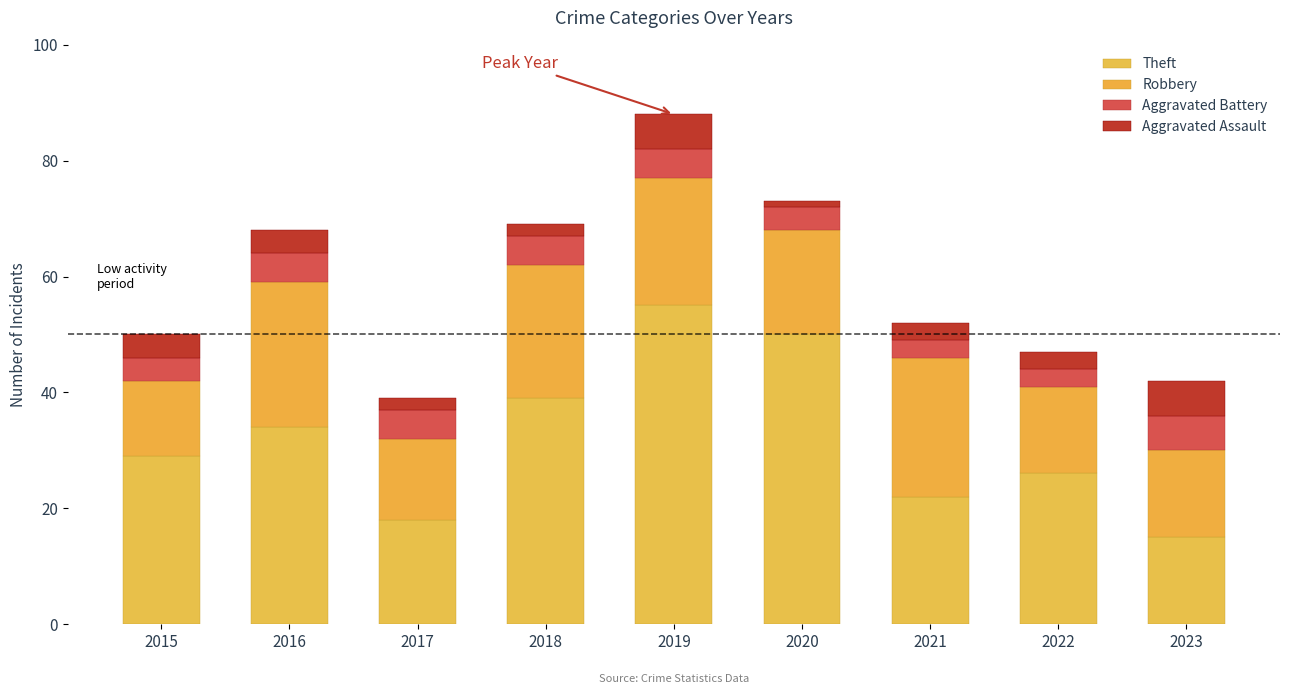

How many bars are there in total?

9